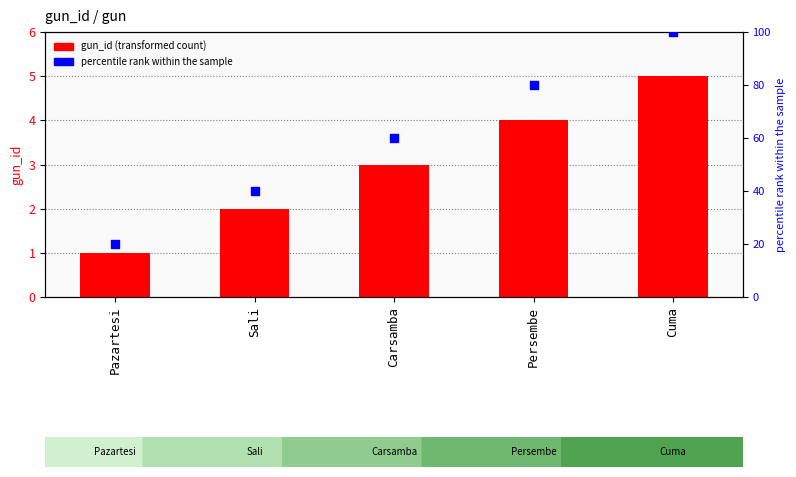

What are all the series names shown in the legend?

gun_id, percentile rank within the sample